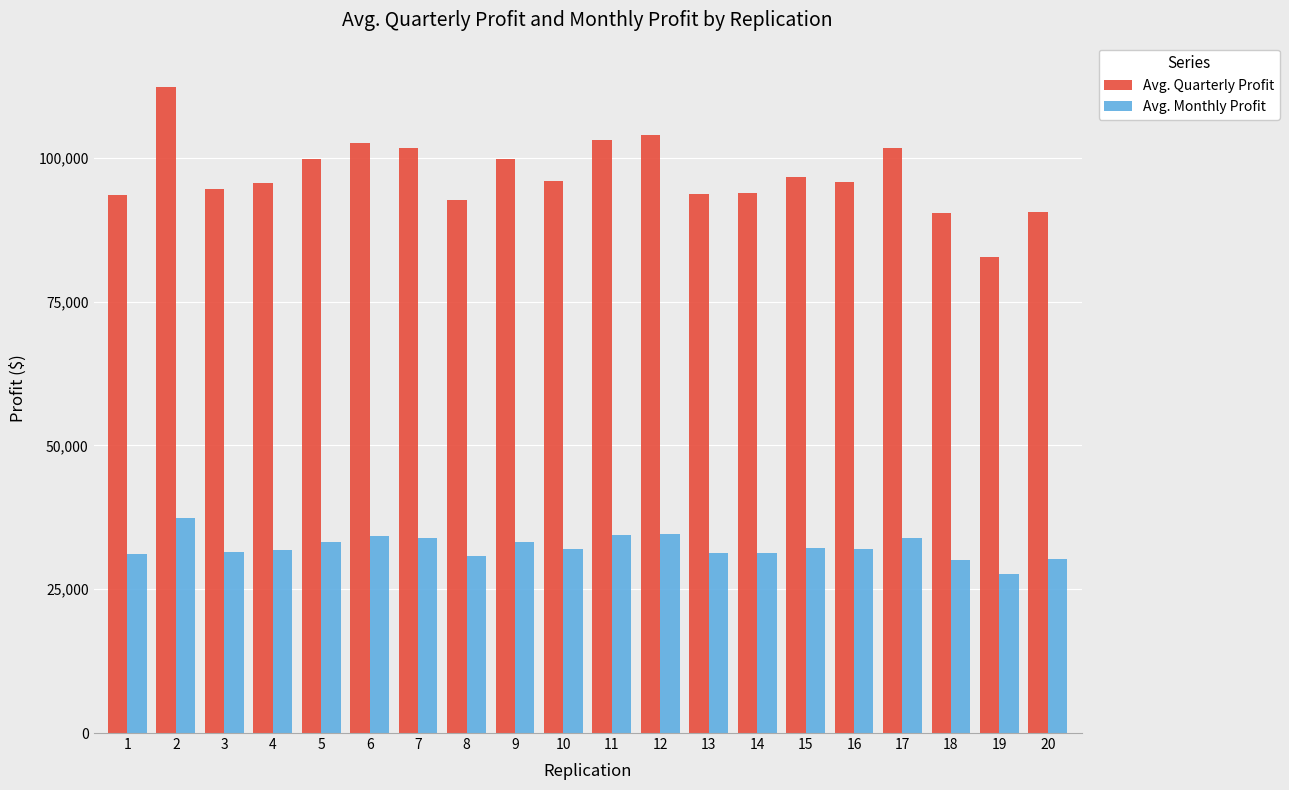

Which series has the largest range (max minus min)?

Avg. Quarterly Profit